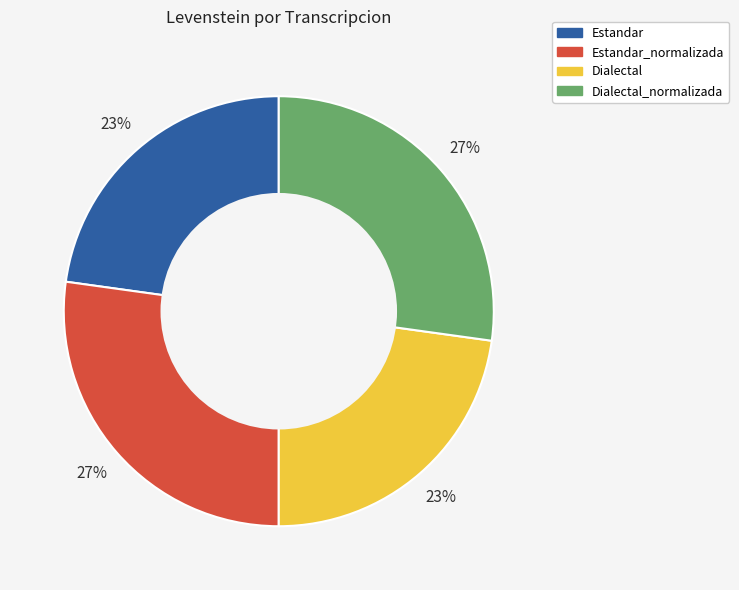

Is it true that Estandar is 11% of the pie?

False